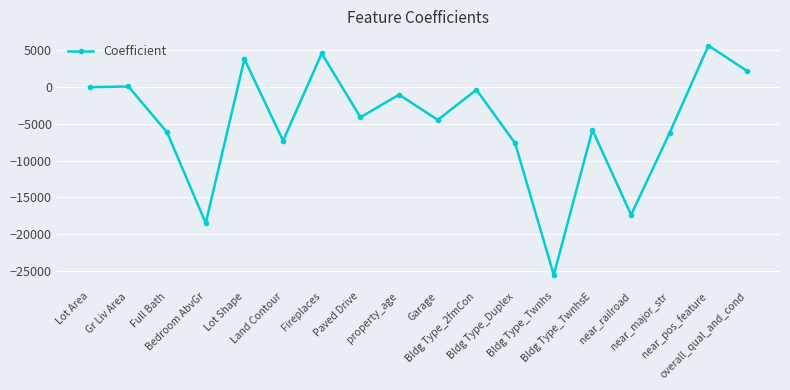

The value at Gr Liv Area is 94.9. True or false?

True